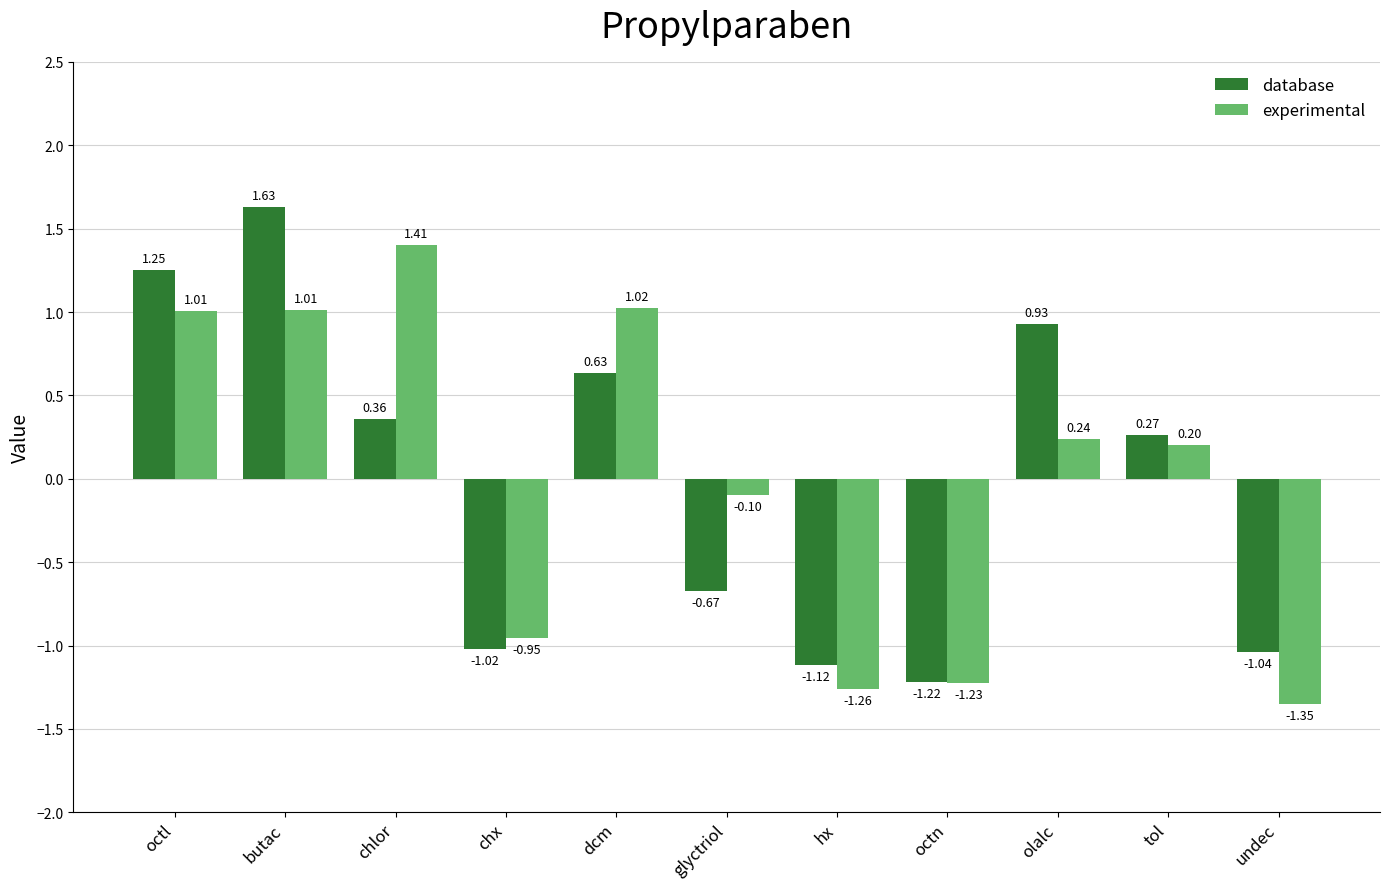

What are all the series names shown in the legend?

database, experimental